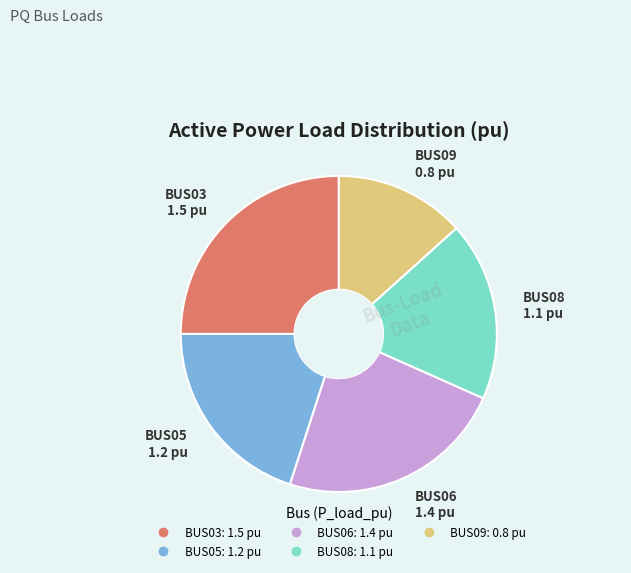

Does any single category account for the majority?

No